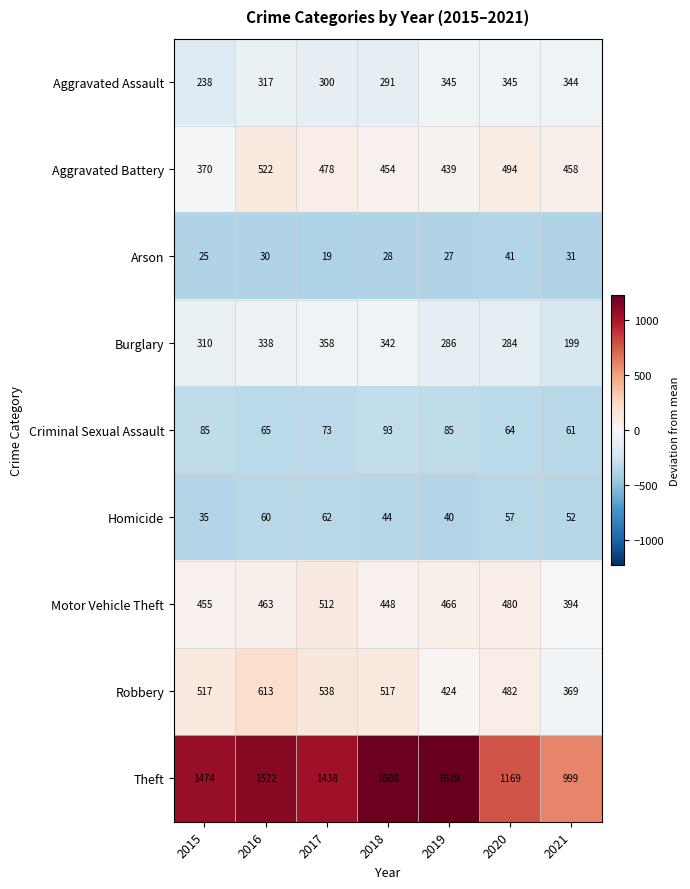

At which category is the sum across all series the highest?

2016